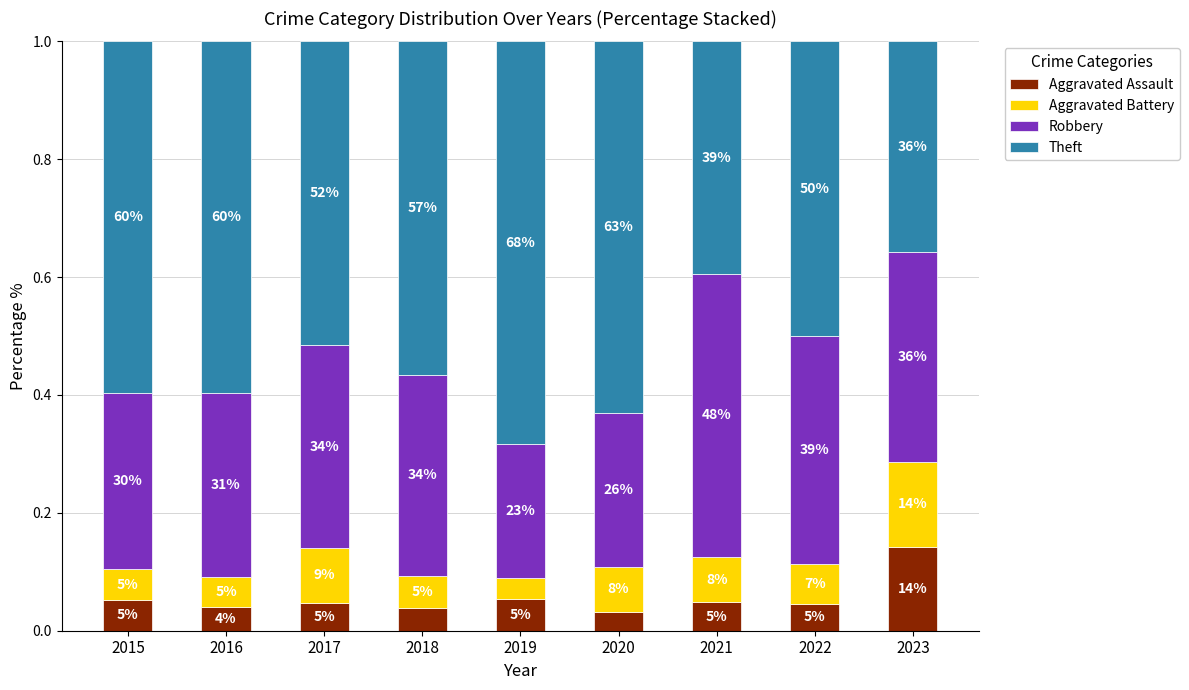

What are all the series names shown in the legend?

Aggravated Assault, Aggravated Battery, Robbery, Theft